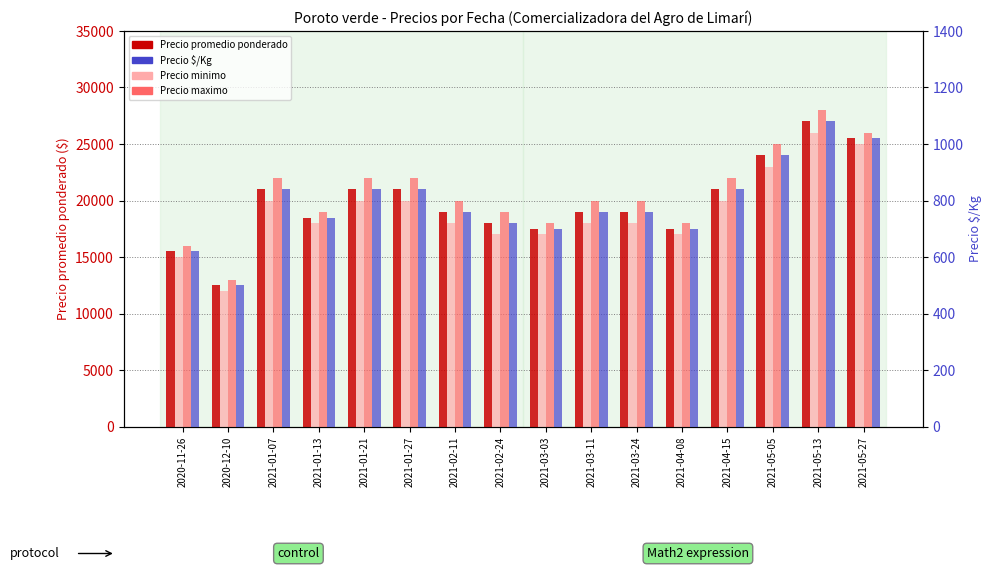

Which series has the largest range (max minus min)?

Precio maximo